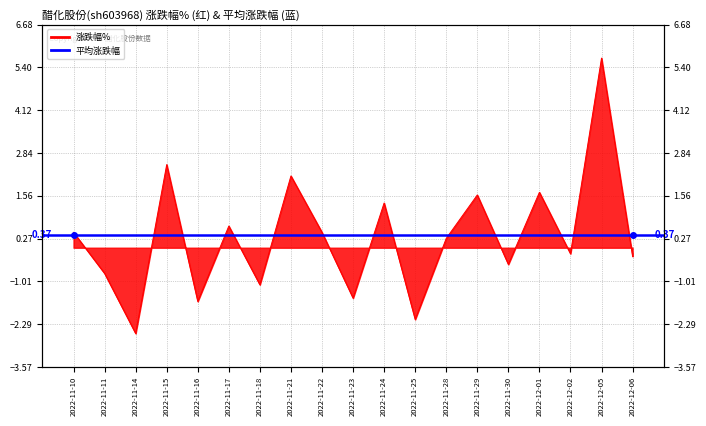

What is the sum of all values?

6.1